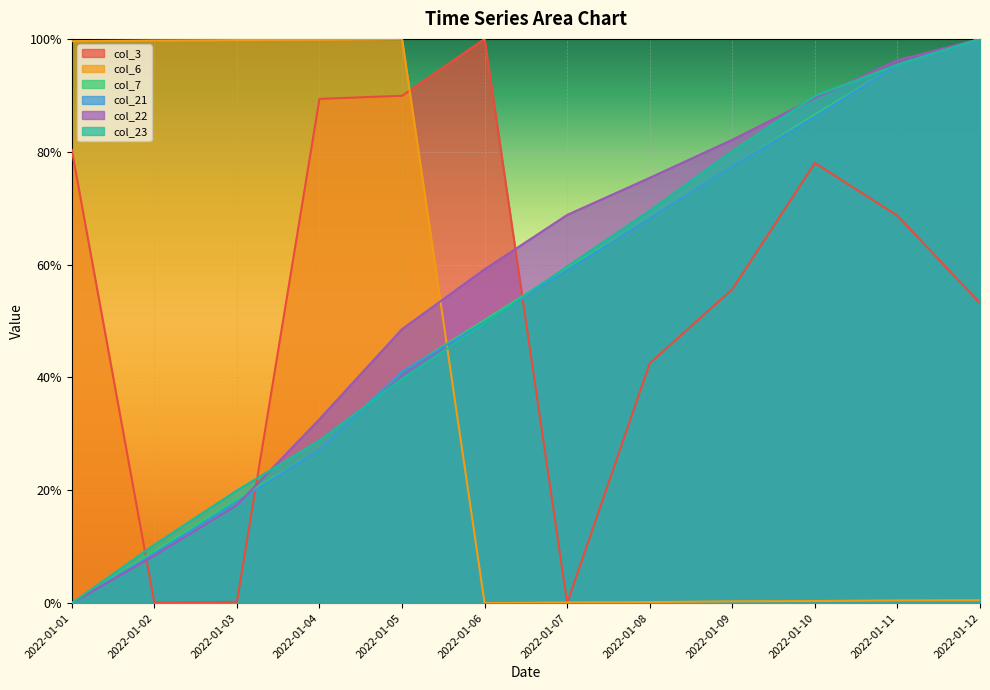

True or false: col_23 has more than 0 points higher than both neighbors.

False